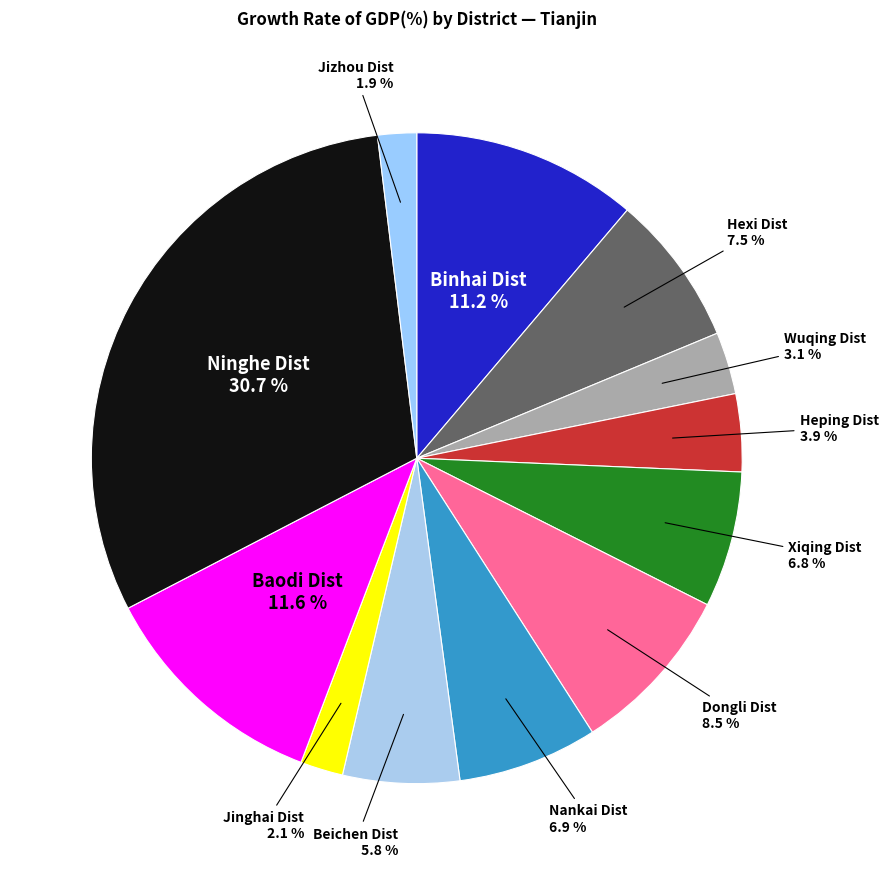

What percentage is the Ninghe Dist slice, to the nearest percent?

31%